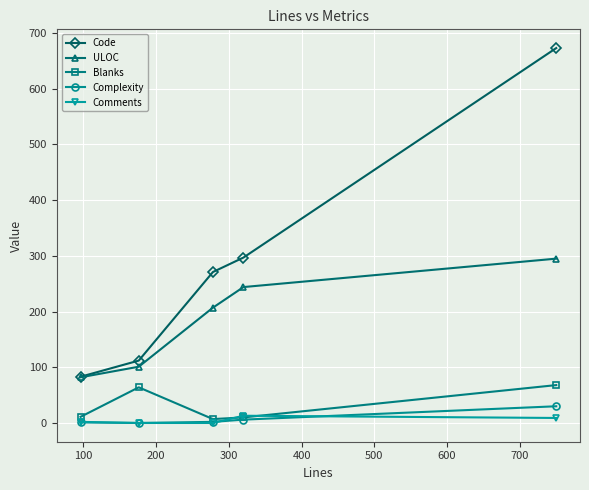

Which series has the largest total across all categories?

Code